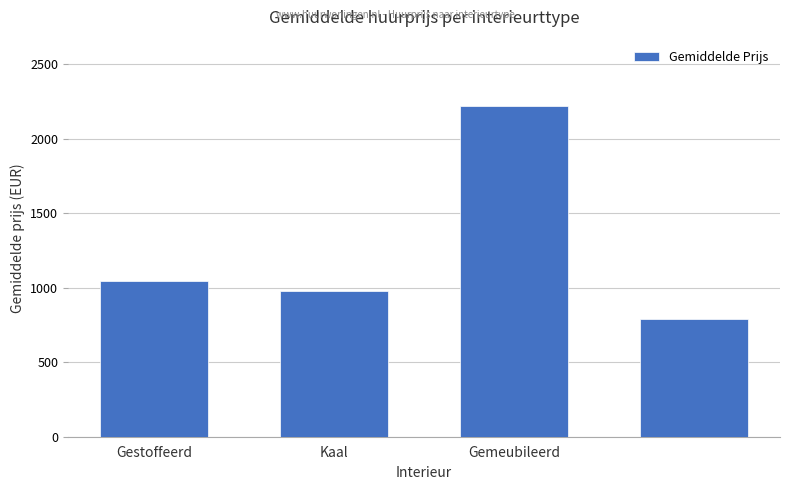

What is the minimum value shown in the chart?

791.0